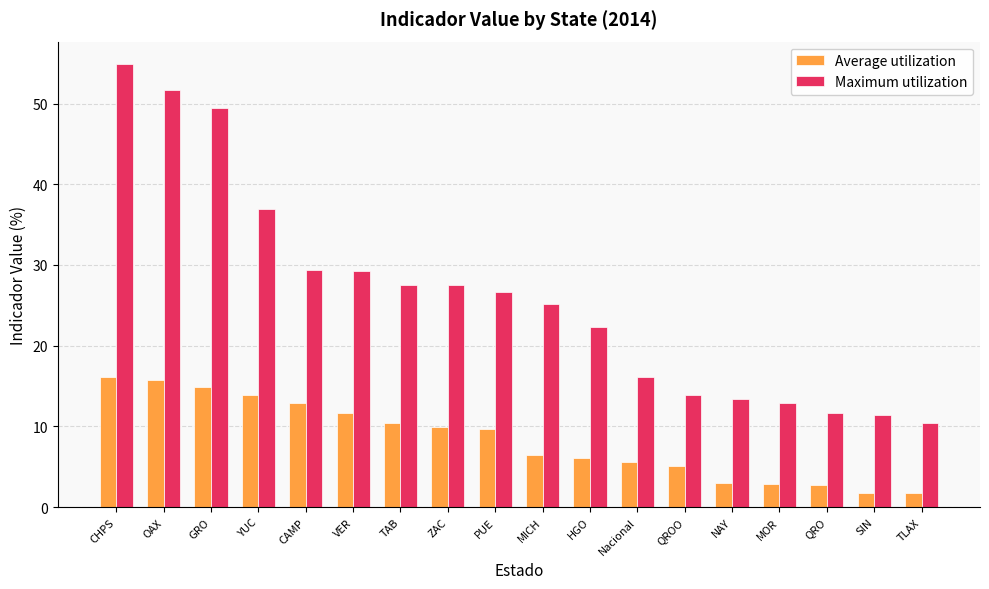

What is the label of the 7th bar from the right?

Nacional